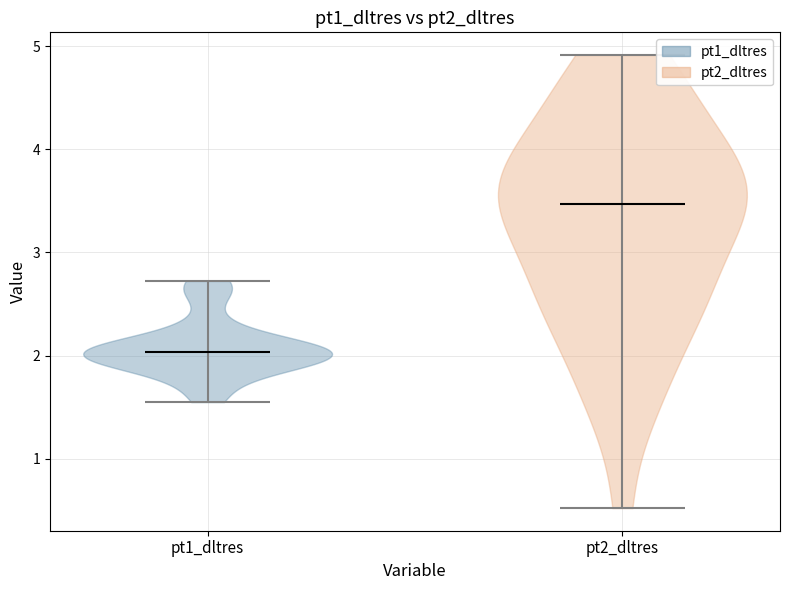

Which violin has the highest median line?

pt2_dltres